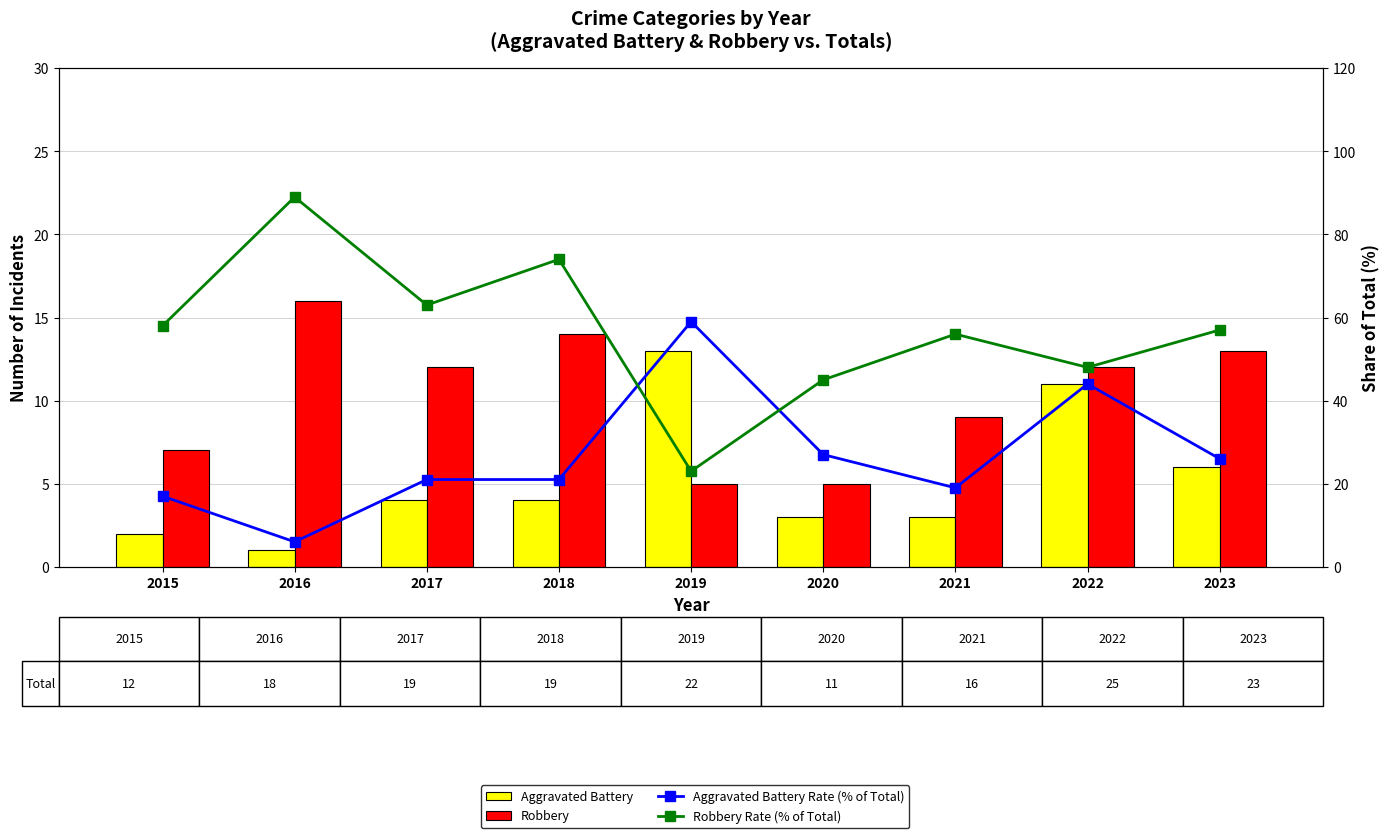

At which category is the sum across all series the highest?

2022